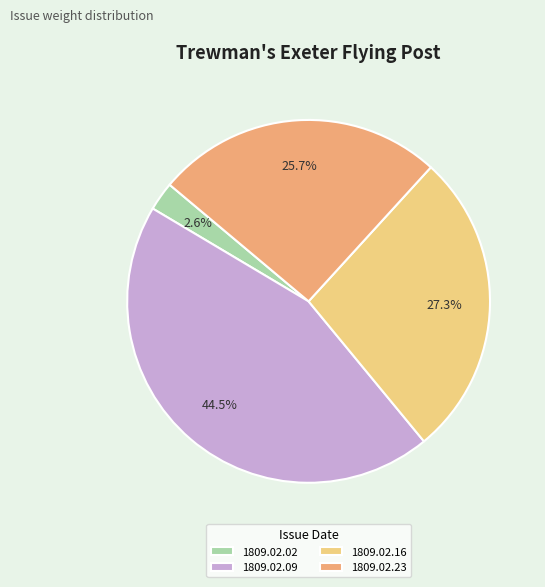

What percentage is the 1809.02.16 slice, to the nearest percent?

27%